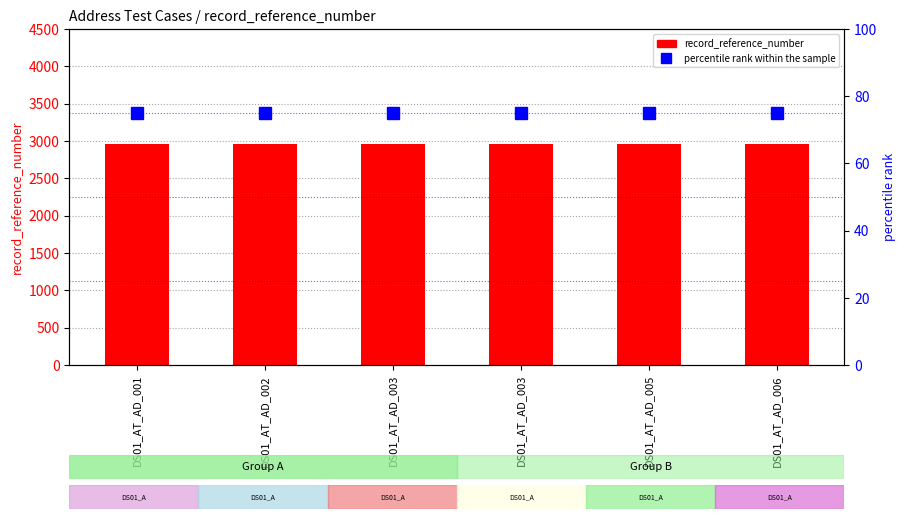

Reading left to right, list all the values displayed in this chart.

record_reference_number: DS01_AT_AD_001=2965	DS01_AT_AD_002=2965	DS01_AT_AD_003=2965	DS01_AT_AD_003=2965	DS01_AT_AD_005=2965	DS01_AT_AD_006=2965
percentile rank within the sample: DS01_AT_AD_001=75	DS01_AT_AD_002=75	DS01_AT_AD_003=75	DS01_AT_AD_003=75	DS01_AT_AD_005=75	DS01_AT_AD_006=75